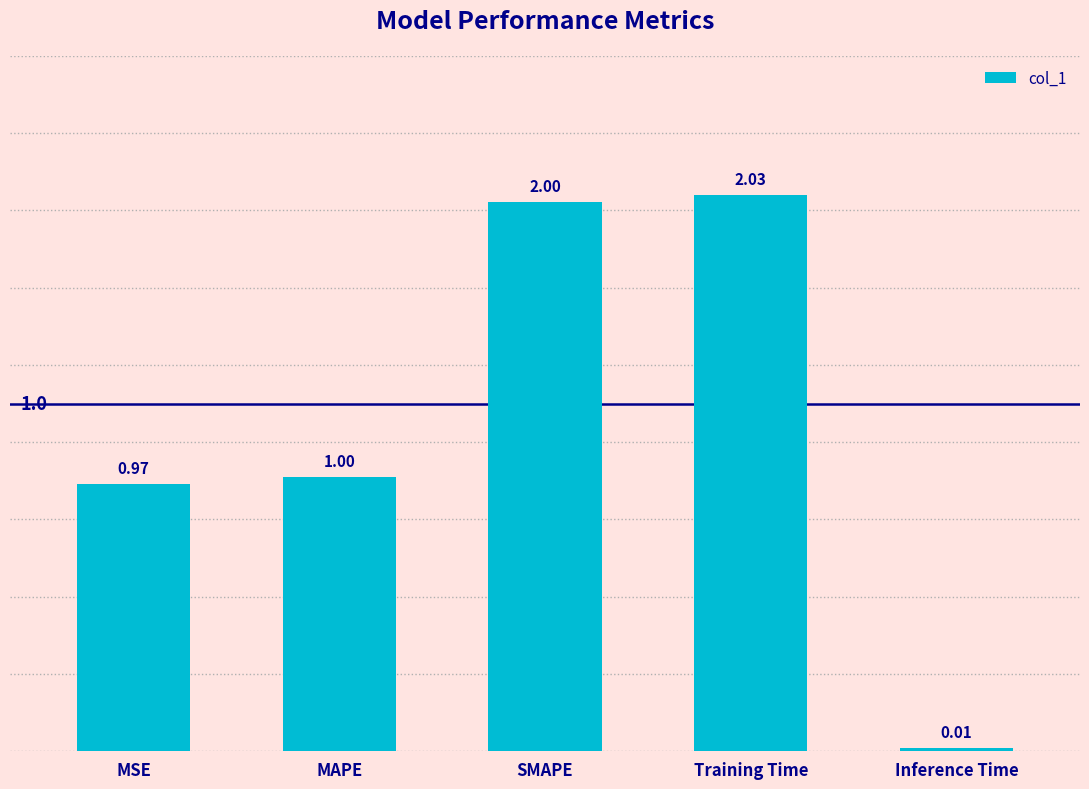

Which has a higher value, MAPE or Training Time?

Training Time